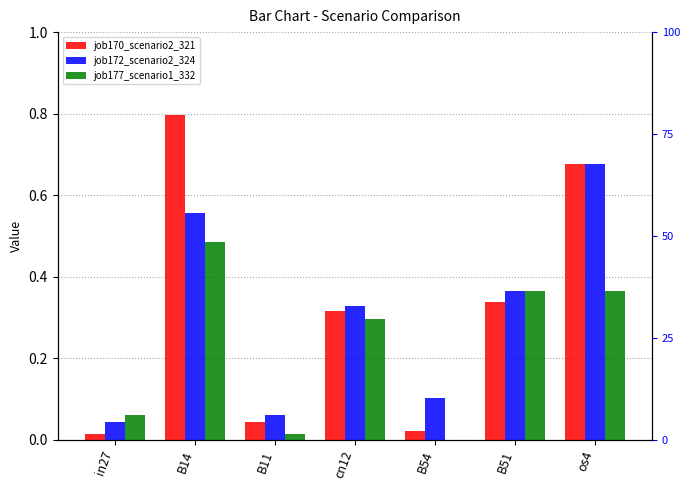

The job170_scenario2_321 series shows 1.0 at B14. True or false?

False